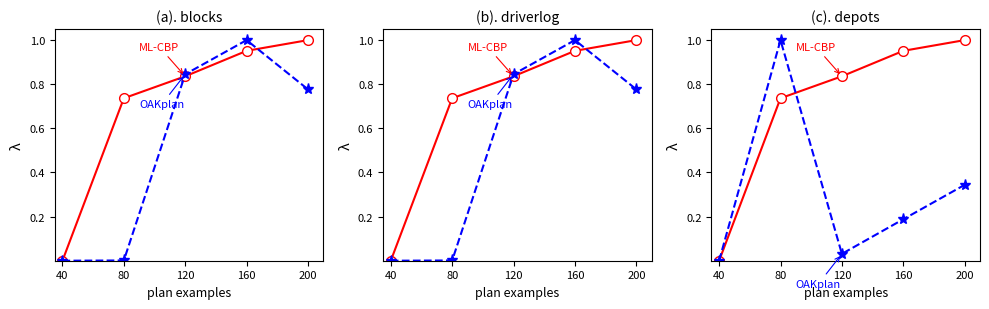

At which category does OAKplan reach its first local valley?

120